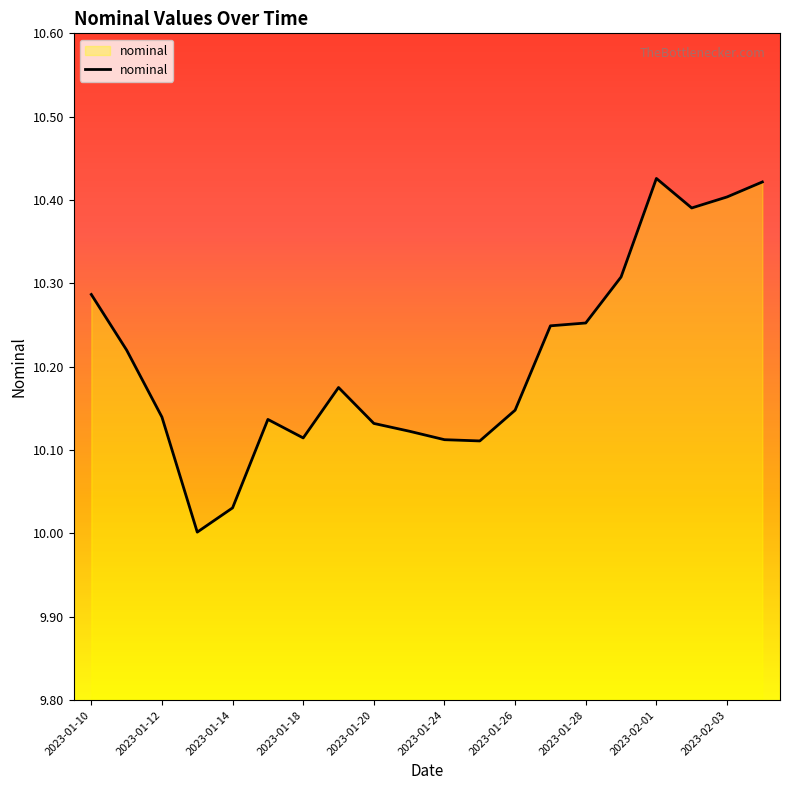

What is the difference between the maximum and minimum values?

0.4